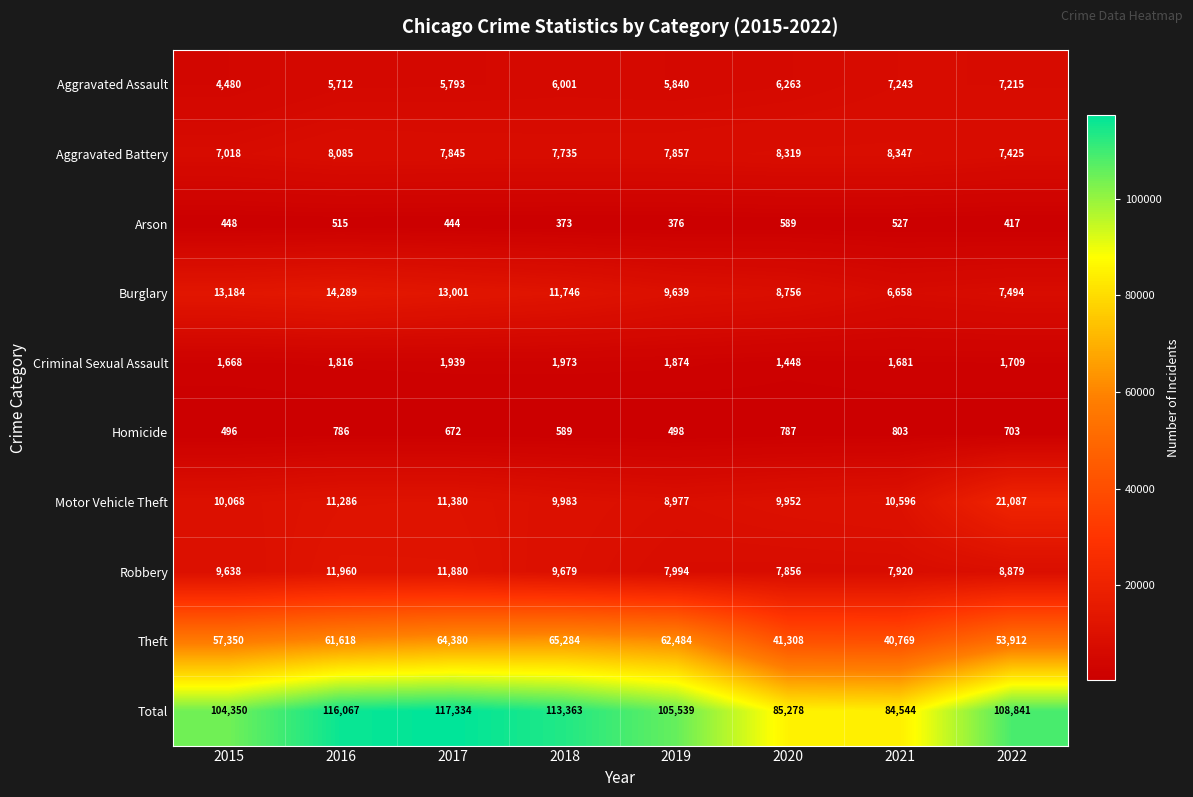

At how many categories does at least one series exceed 106553?

4